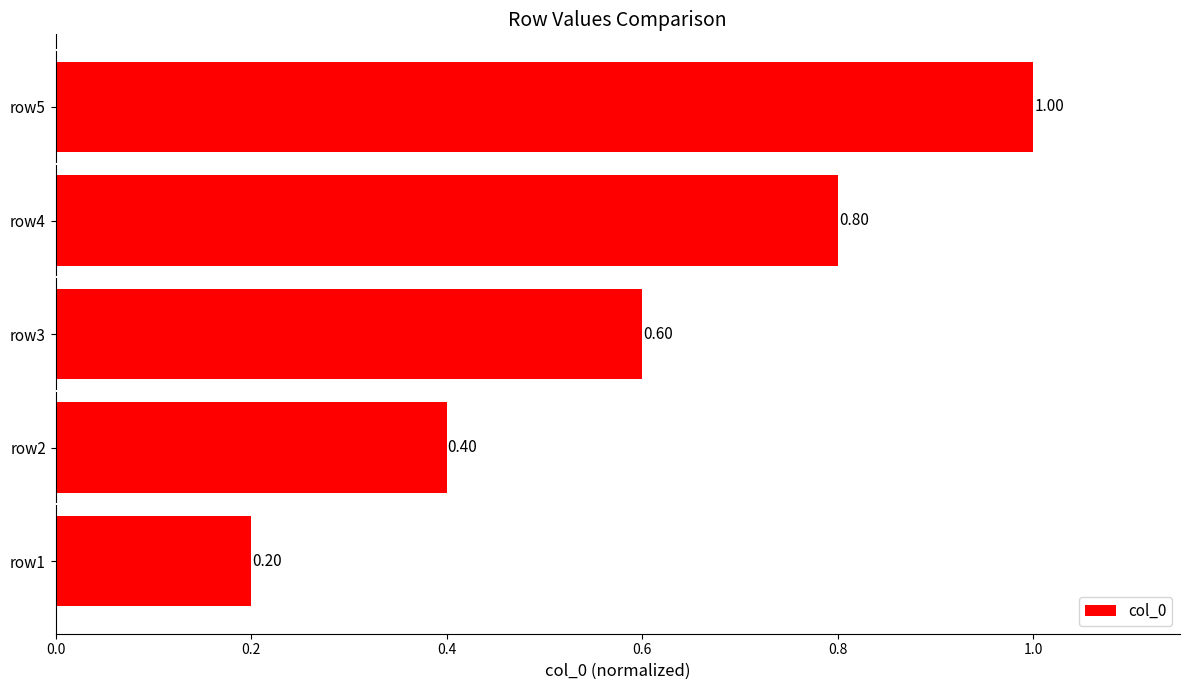

How many distinct data groups are displayed?

1